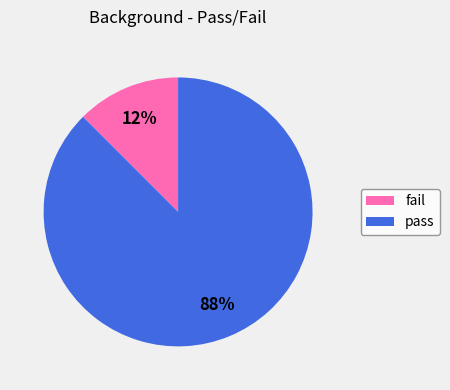

Combined, do pass and fail account for over 50%?

Yes